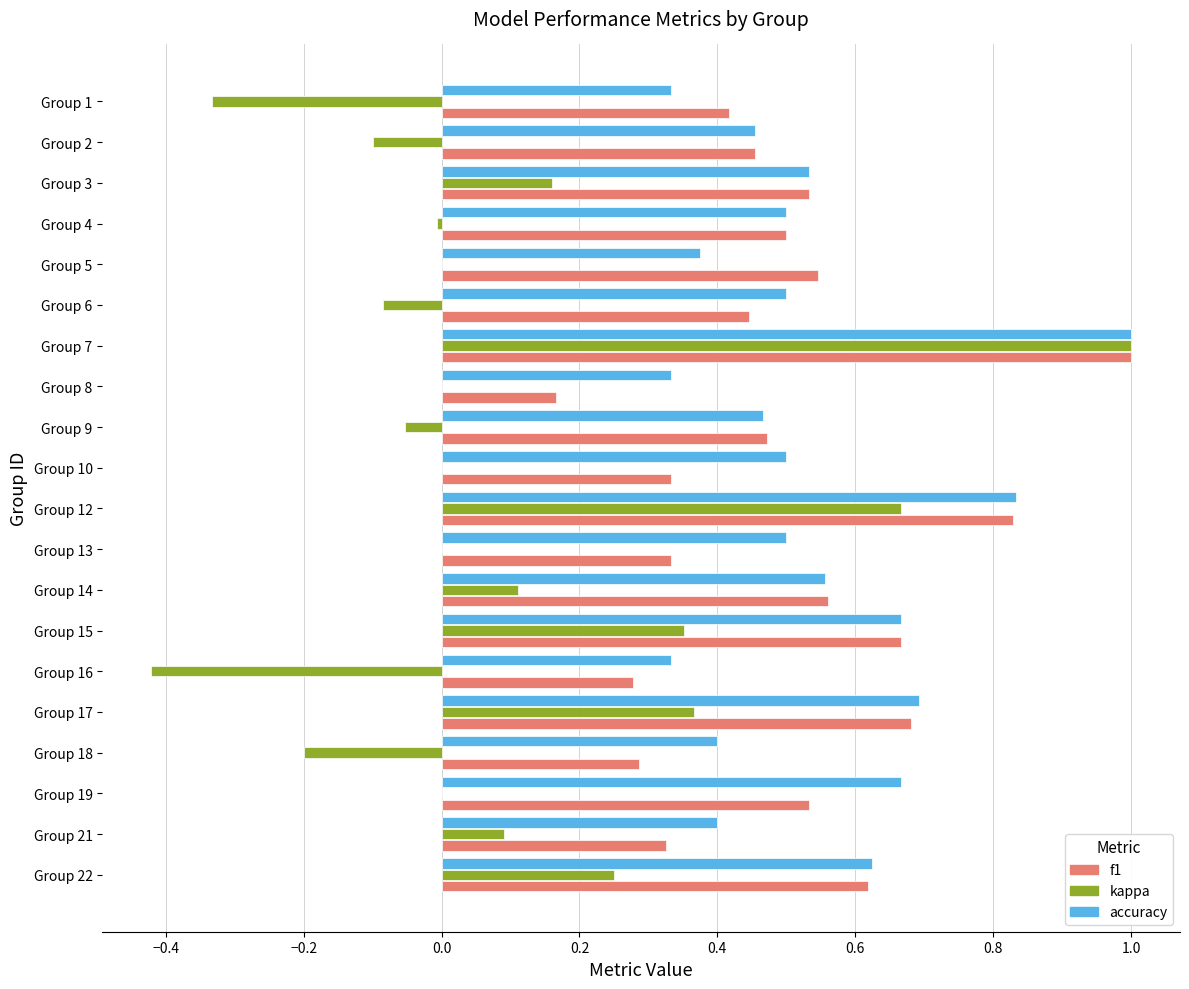

Which label corresponds to the largest value in the chart?

Group 7